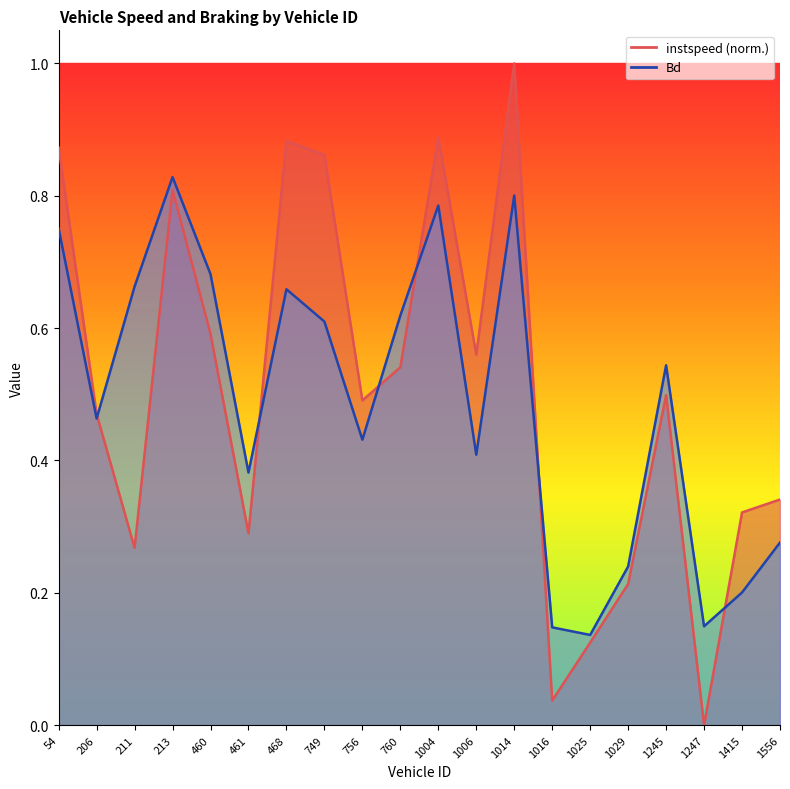

Reading left to right, list all the values displayed in this chart.

instspeed: 54=0.9	206=0.5	211=0.3	213=0.8	460=0.6	461=0.3	468=0.9	749=0.9	756=0.5	760=0.5	1004=0.9	1006=0.6	1014=1.0	1016=0.0	1025=0.1	1029=0.2	1245=0.5	1247=0.0	1415=0.3	1556=0.3
Bd: 54=0.8	206=0.5	211=0.7	213=0.8	460=0.7	461=0.4	468=0.7	749=0.6	756=0.4	760=0.6	1004=0.8	1006=0.4	1014=0.8	1016=0.1	1025=0.1	1029=0.2	1245=0.5	1247=0.1	1415=0.2	1556=0.3